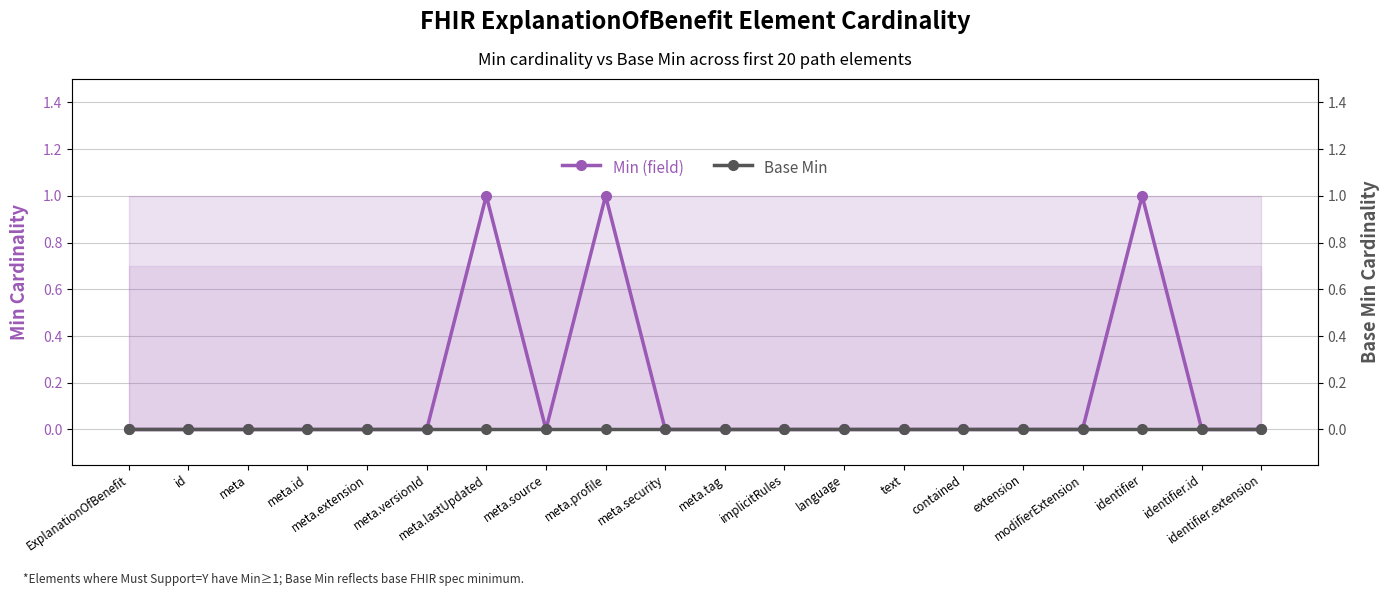

Reading left to right, extract all data points from this chart.

Min (field): ExplanationOfBenefit=0	id=0	meta=0	meta.id=0	meta.extension=0	meta.versionId=0	meta.lastUpdated=1	meta.source=0	meta.profile=1	meta.security=0	meta.tag=0	implicitRules=0	language=0	text=0	contained=0	extension=0	modifierExtension=0	identifier=1	identifier.id=0	identifier.extension=0
Base Min: ExplanationOfBenefit=0	id=0	meta=0	meta.id=0	meta.extension=0	meta.versionId=0	meta.lastUpdated=0	meta.source=0	meta.profile=0	meta.security=0	meta.tag=0	implicitRules=0	language=0	text=0	contained=0	extension=0	modifierExtension=0	identifier=0	identifier.id=0	identifier.extension=0